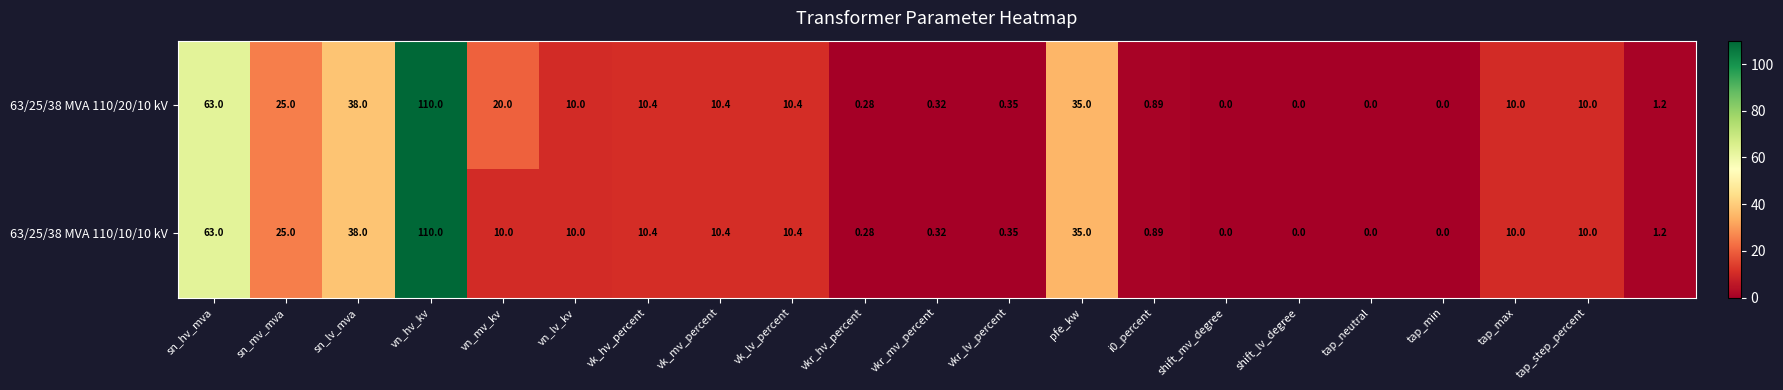

At how many categories does at least one series exceed 88?

1